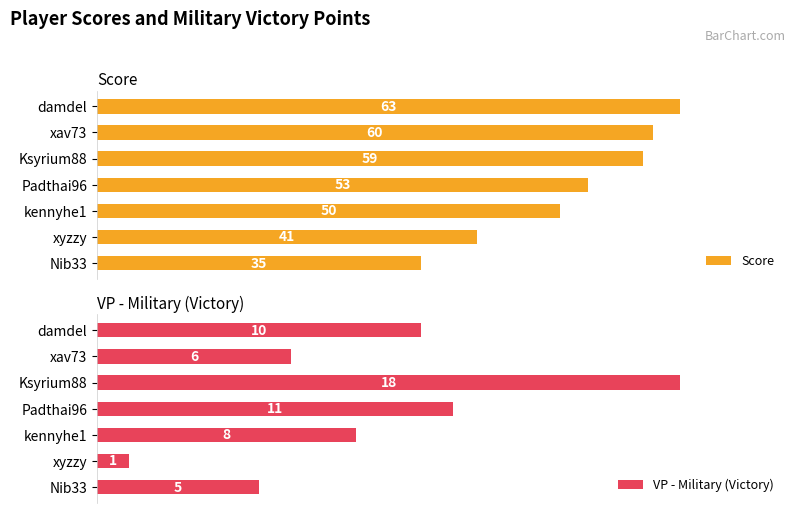

Which category has the highest value in the Score series?

damdel